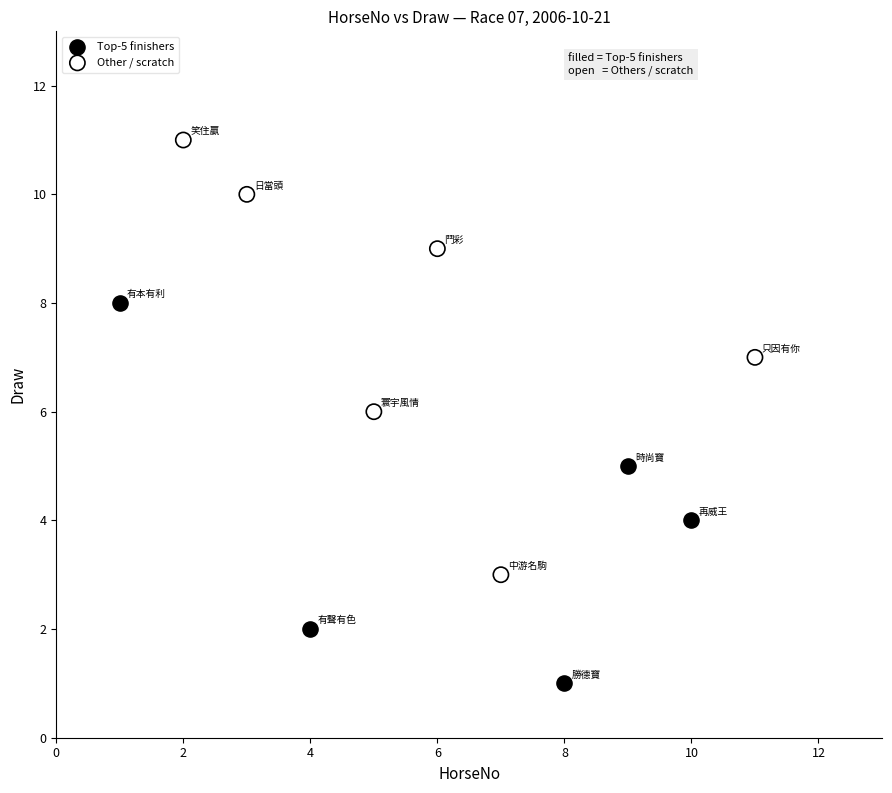

Which series has the largest Y range (max minus min)?

Other / scratch